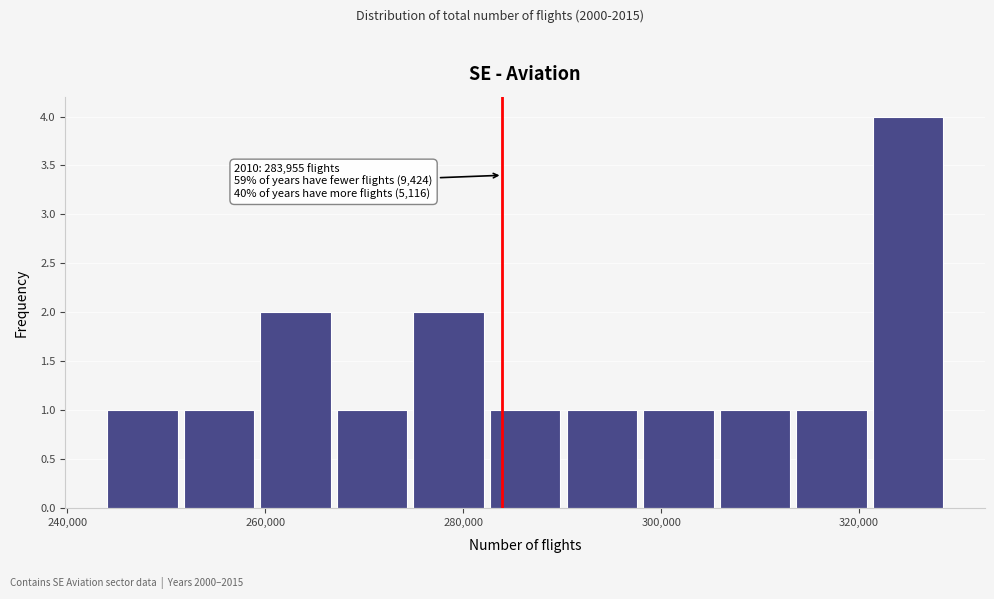

Around what value on the x-axis is the tallest bar? Give the approximate position of its centre, as read against the axis.

324000